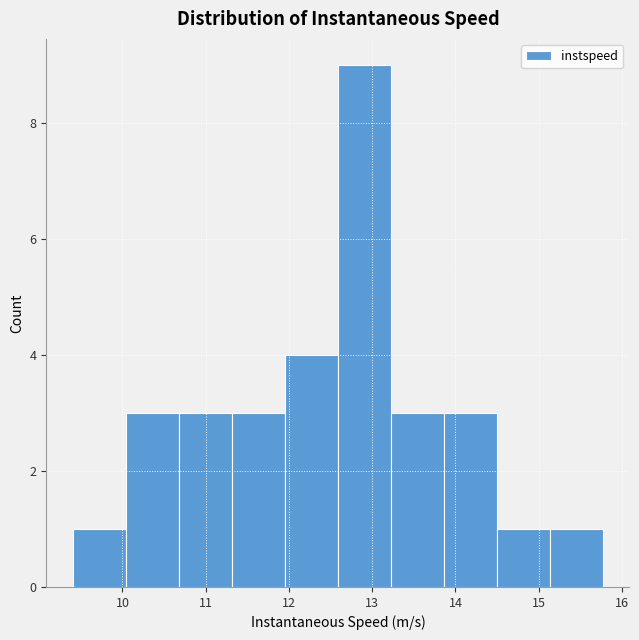

Which range on the x-axis has the tallest bar?

12.6 to 13.2